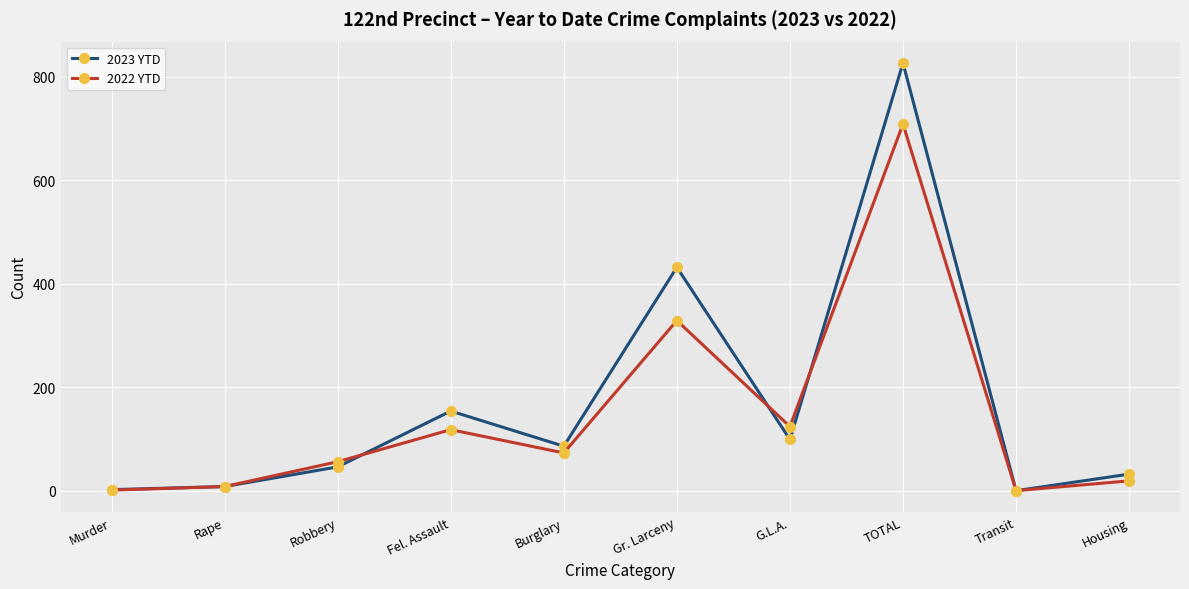

True or false: 2022 YTD has more than 1 interior local peaks.

True